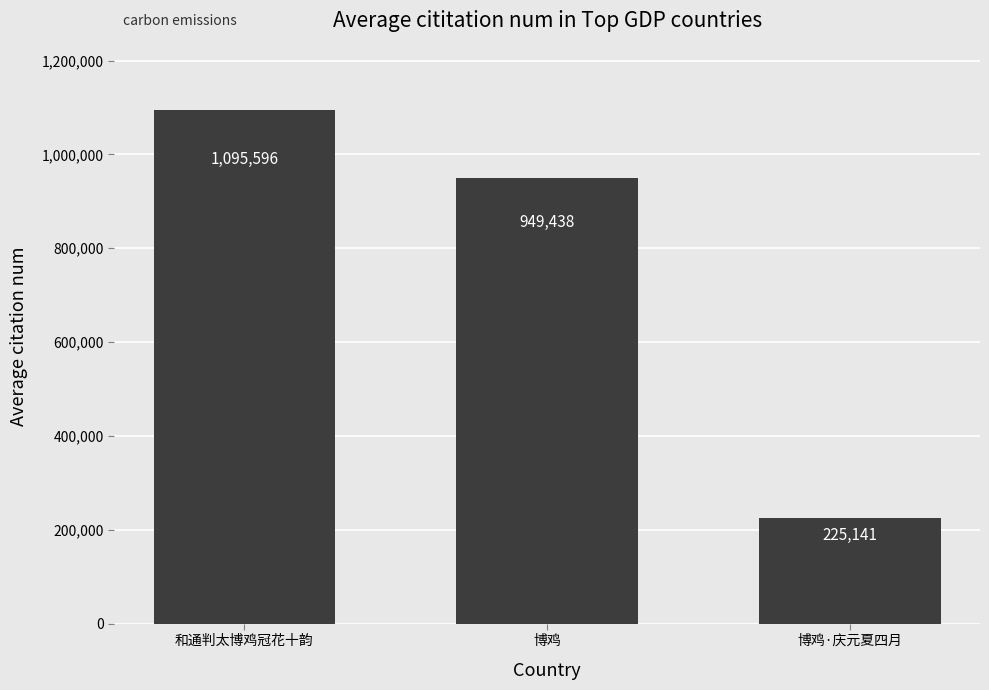

Count the number of categories in the chart.

3